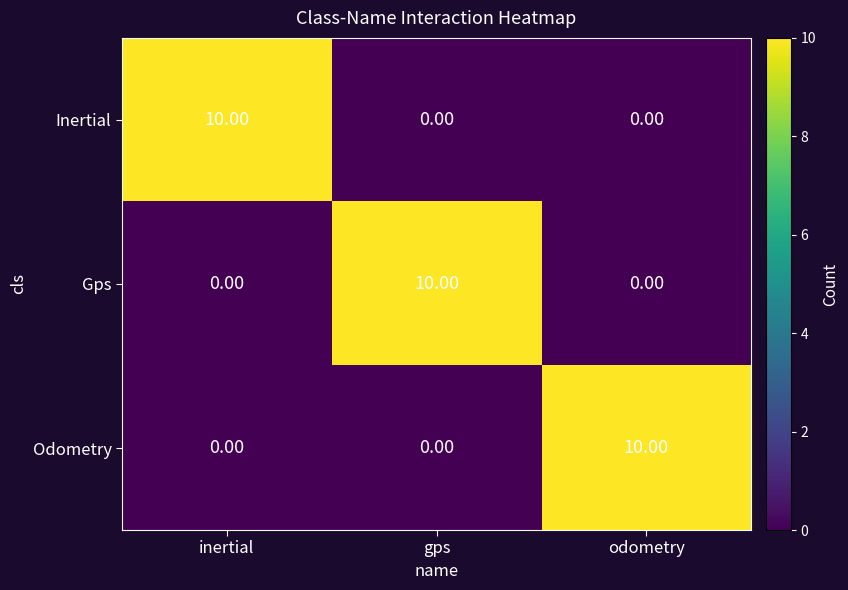

What is the difference between the highest and lowest values at odometry?

10